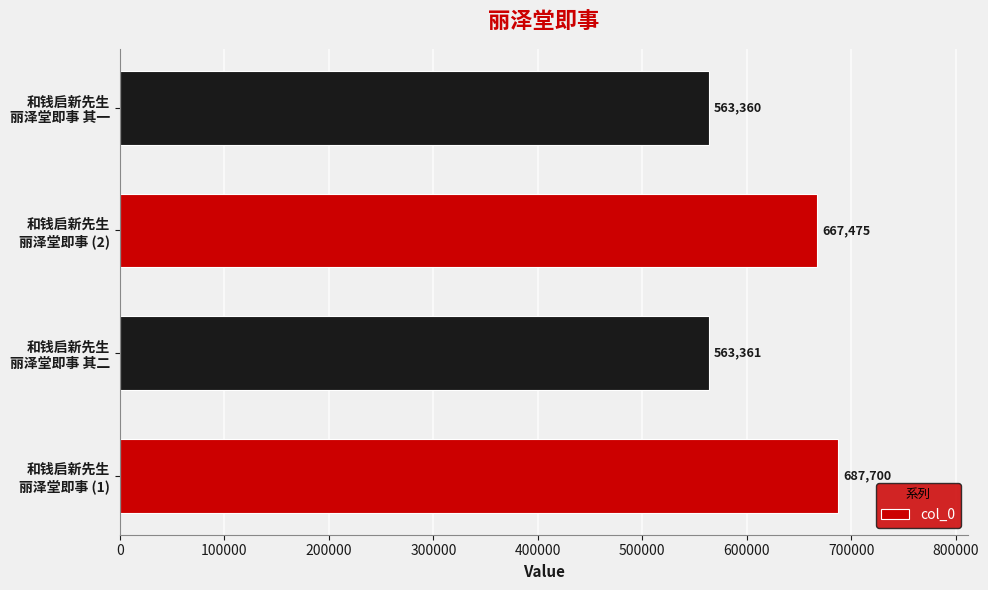

Reading top to bottom, list all the values displayed in this chart.

563360	667475	563361	687700